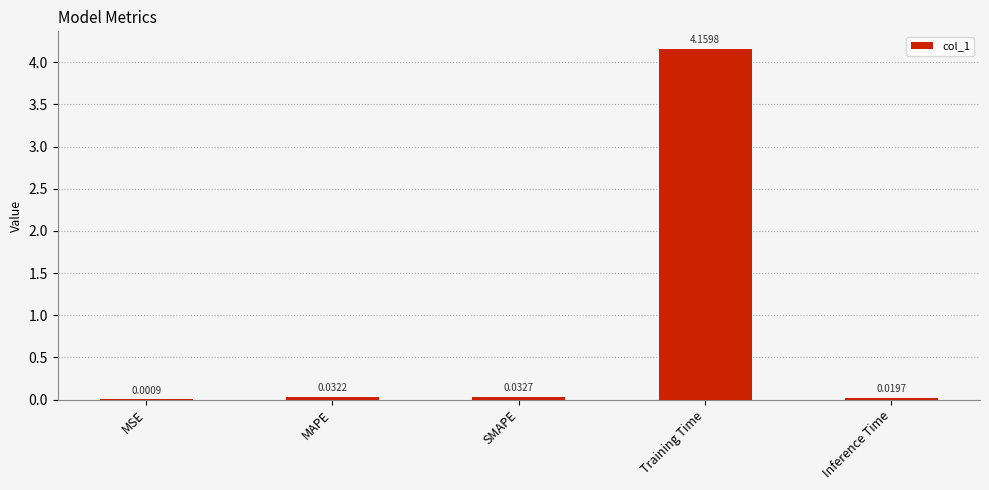

What is the change in value from MSE to Training Time?

+4.2